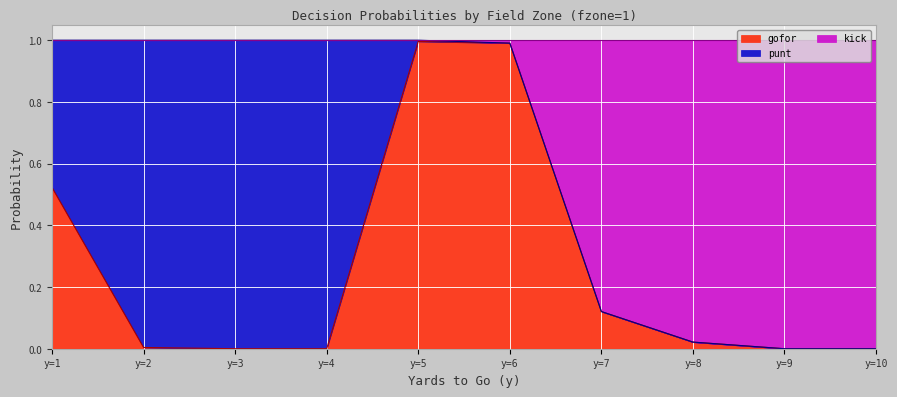

What is the difference between the second highest and second lowest values in the kick series?

1.0